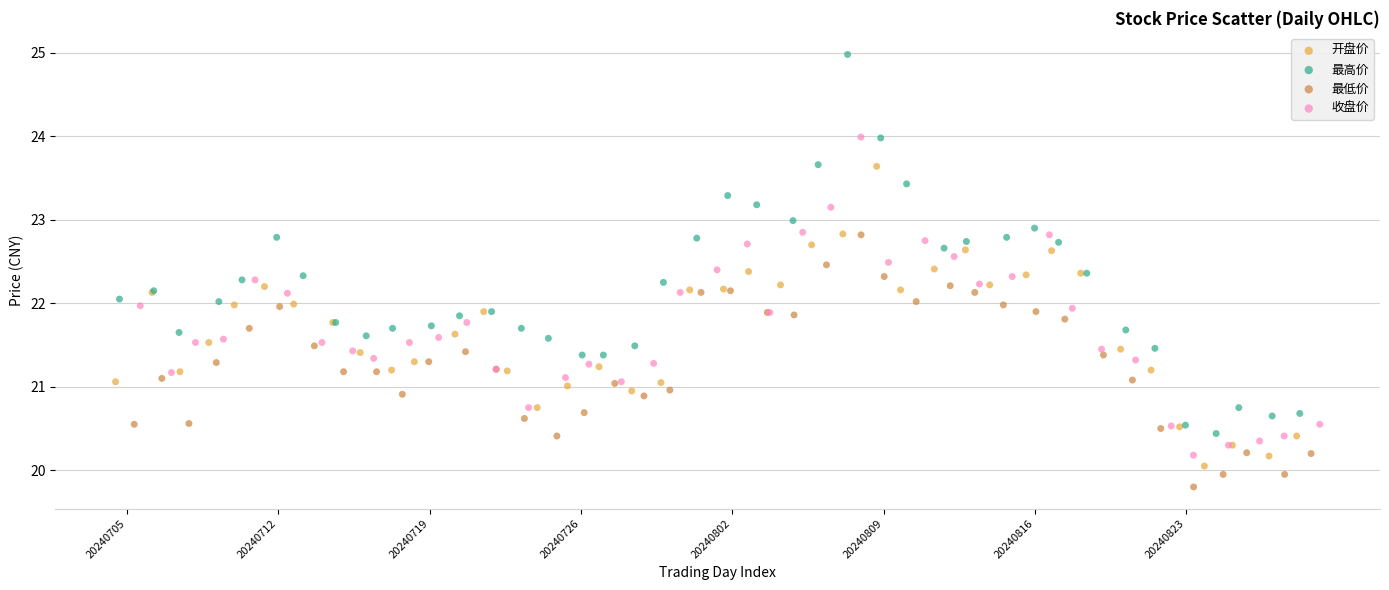

Which series reaches the maximum Y coordinate?

最高价